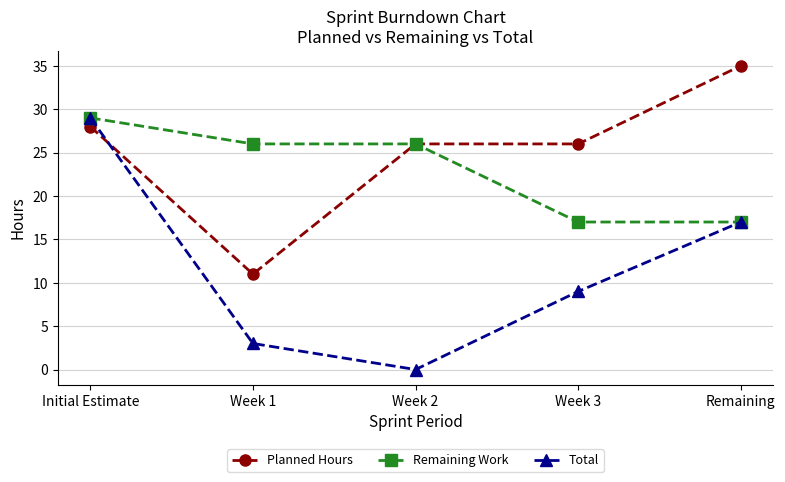

What is the highest value of the Remaining Work series?

29